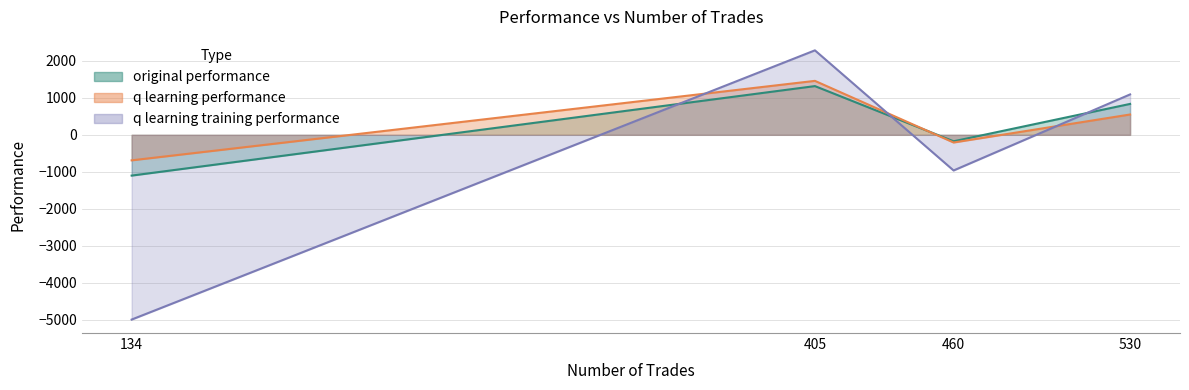

Is the value of original performance at 530 greater than the value of q learning performance at 405?

No